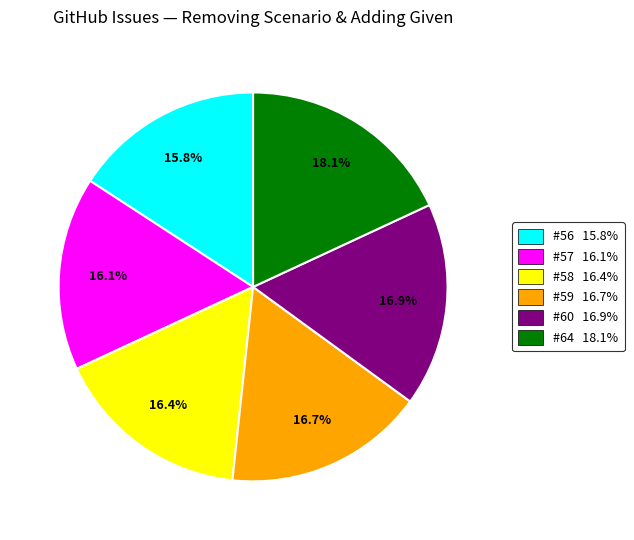

Does any single category account for the majority?

No